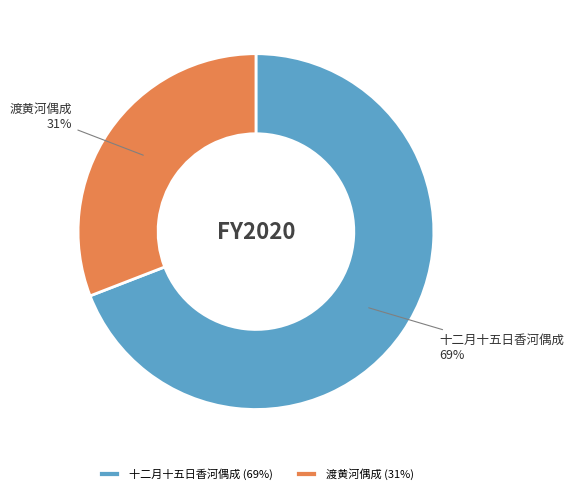

Which slice represents more than half of the pie?

十二月十五日香河偶成